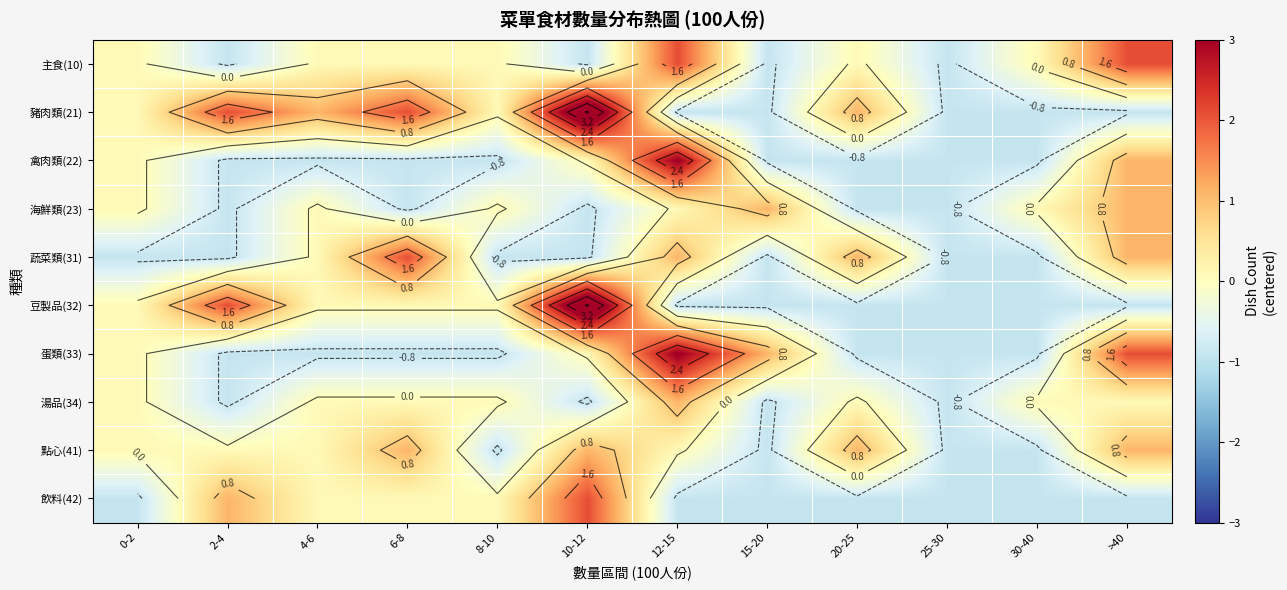

How many distinct data groups are displayed?

10